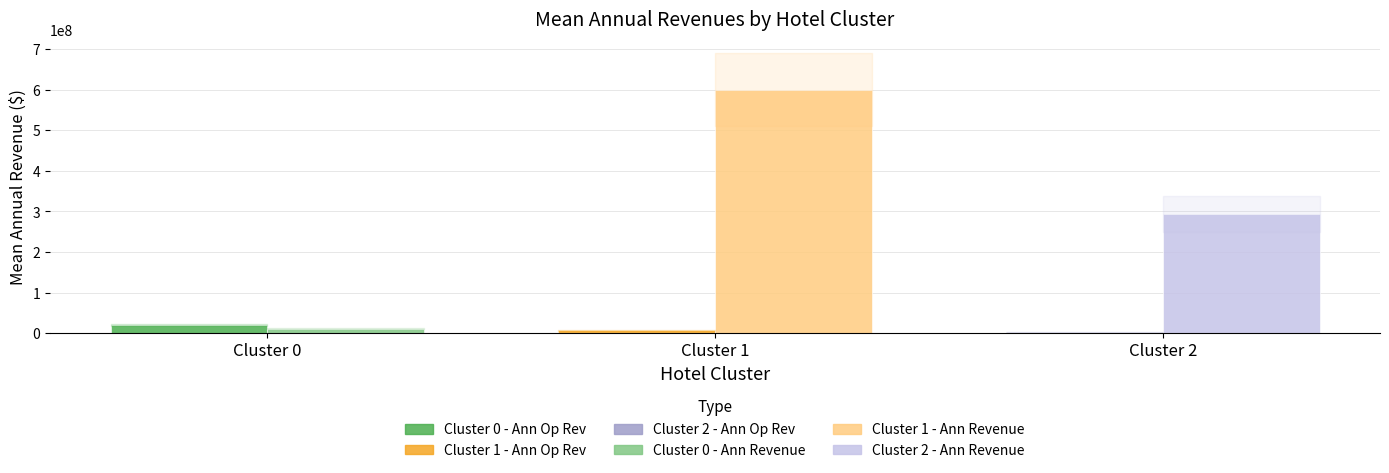

At which category is the sum across all series the highest?

Cluster 1